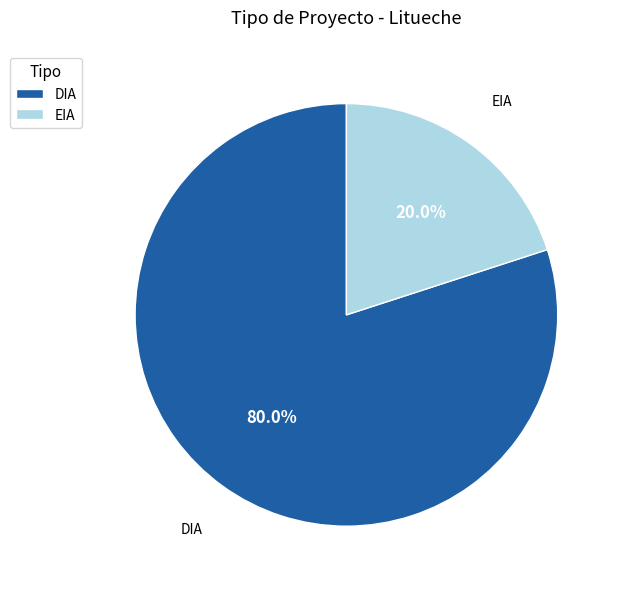

Does any single category account for the majority?

Yes